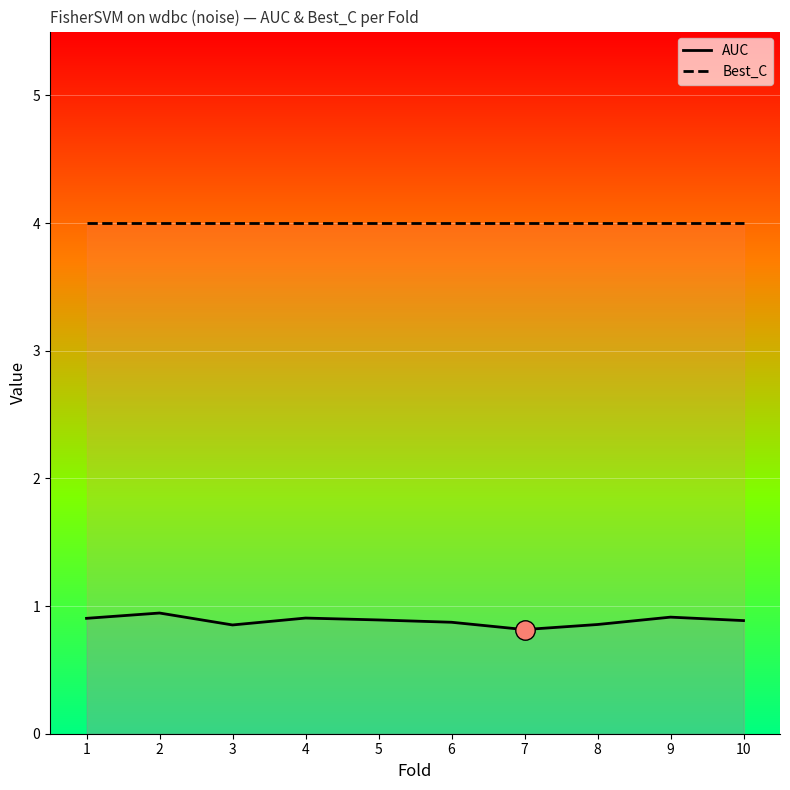

The Best_C series shows 4.0 at 5. True or false?

True